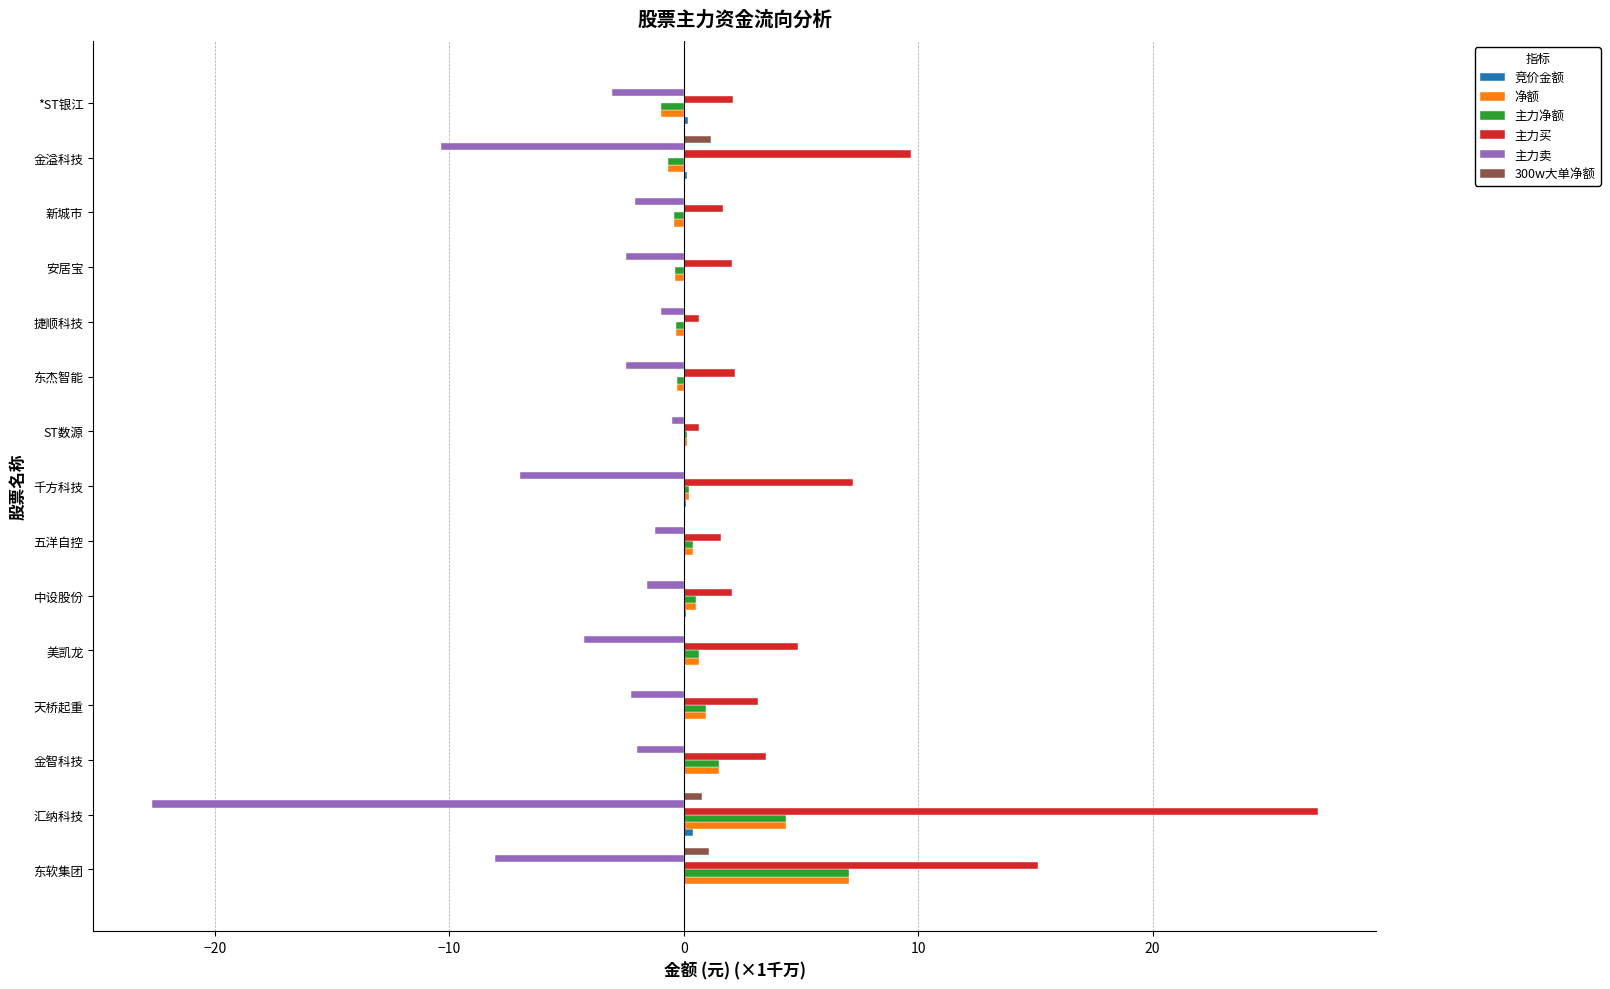

How many data points does each series have?

15